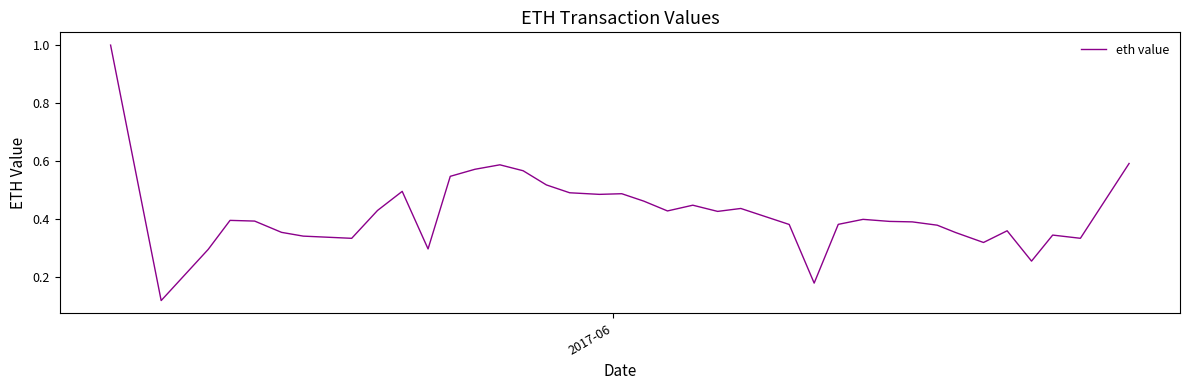

What is the greatest value displayed?

1.0